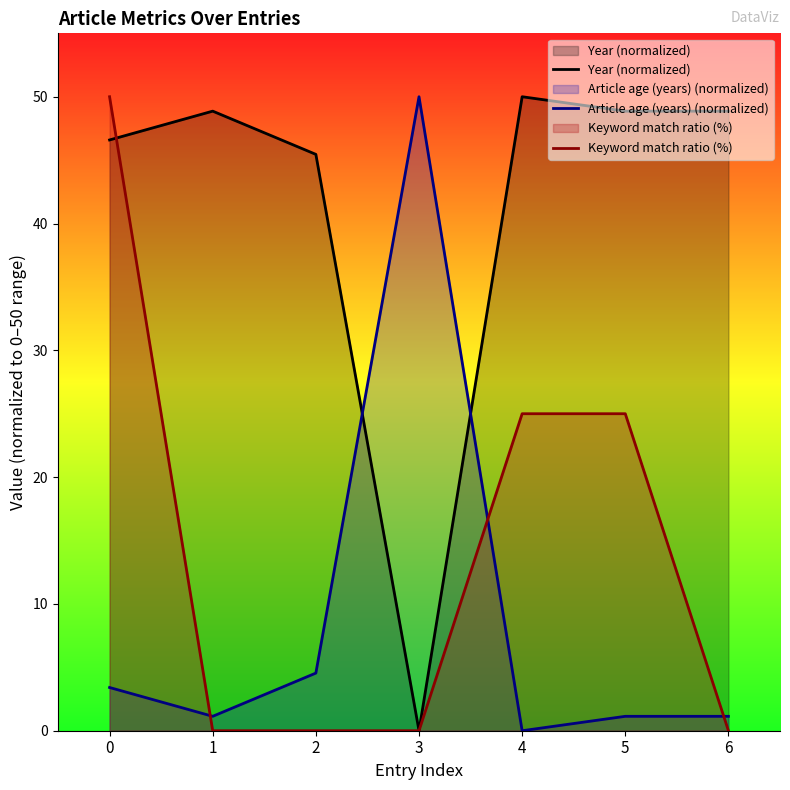

Rank the series by their maximum value, from lowest to highest.

Year (normalized), Article age (years) (normalized), Keyword match ratio (%)